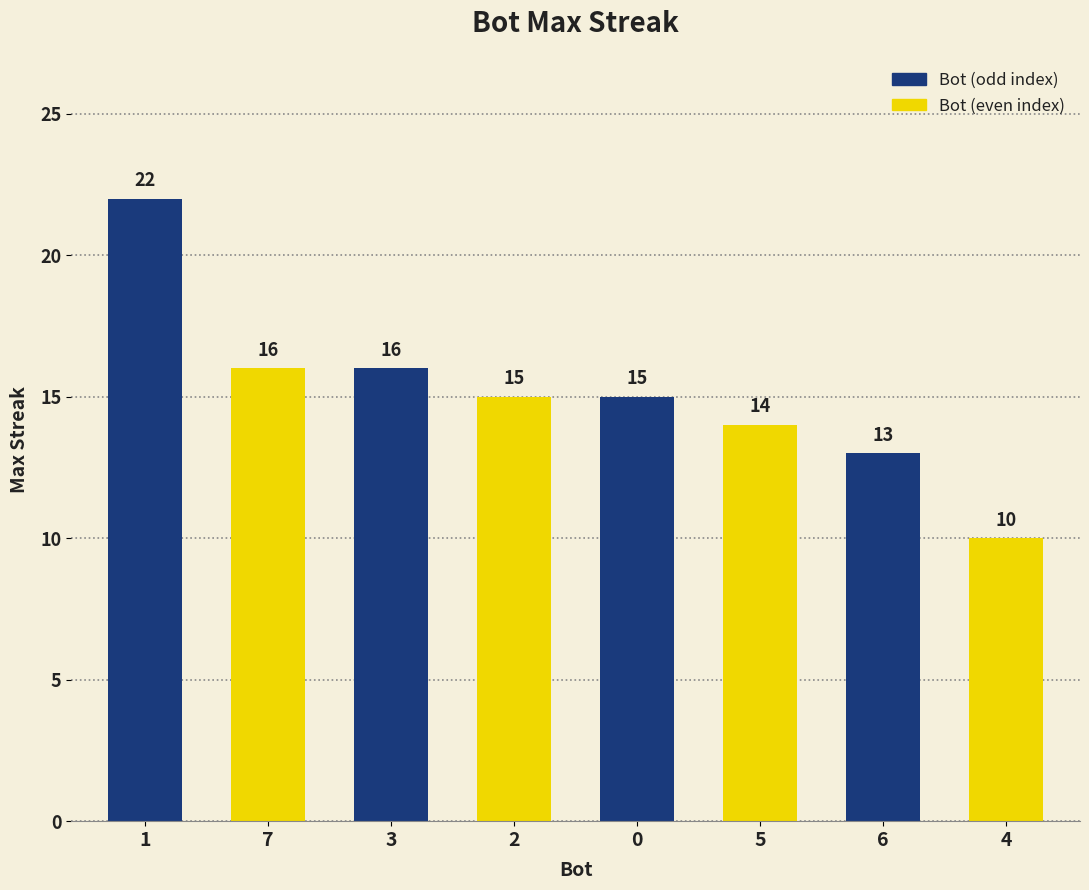

What is the change in value from 6 to 4?

-3